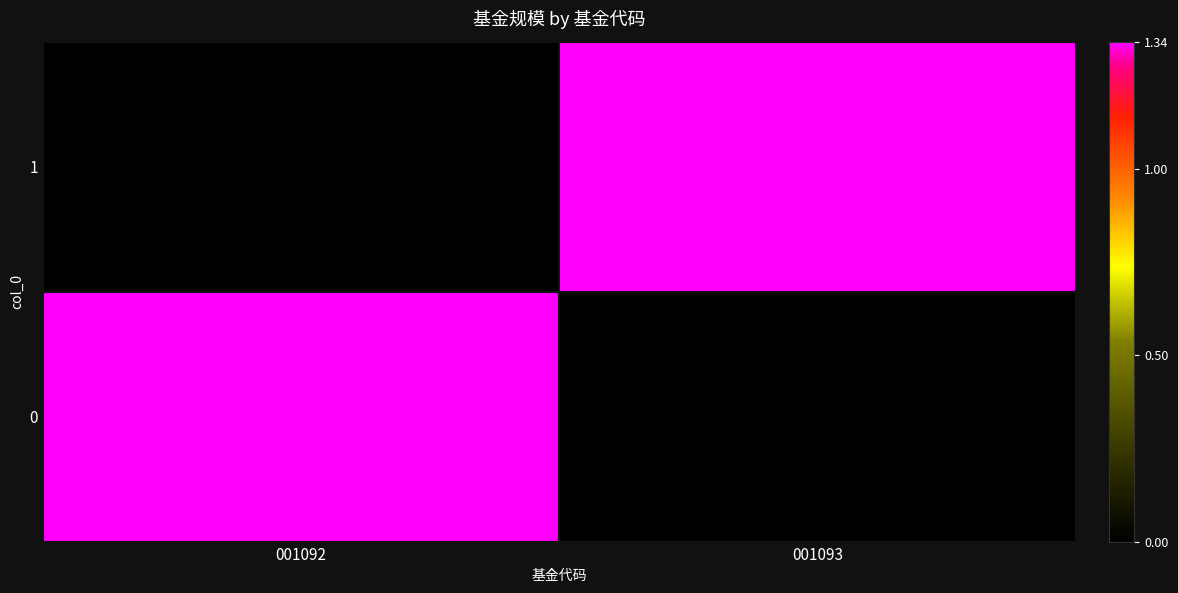

Which series changed the most between 001092 and 001093?

1